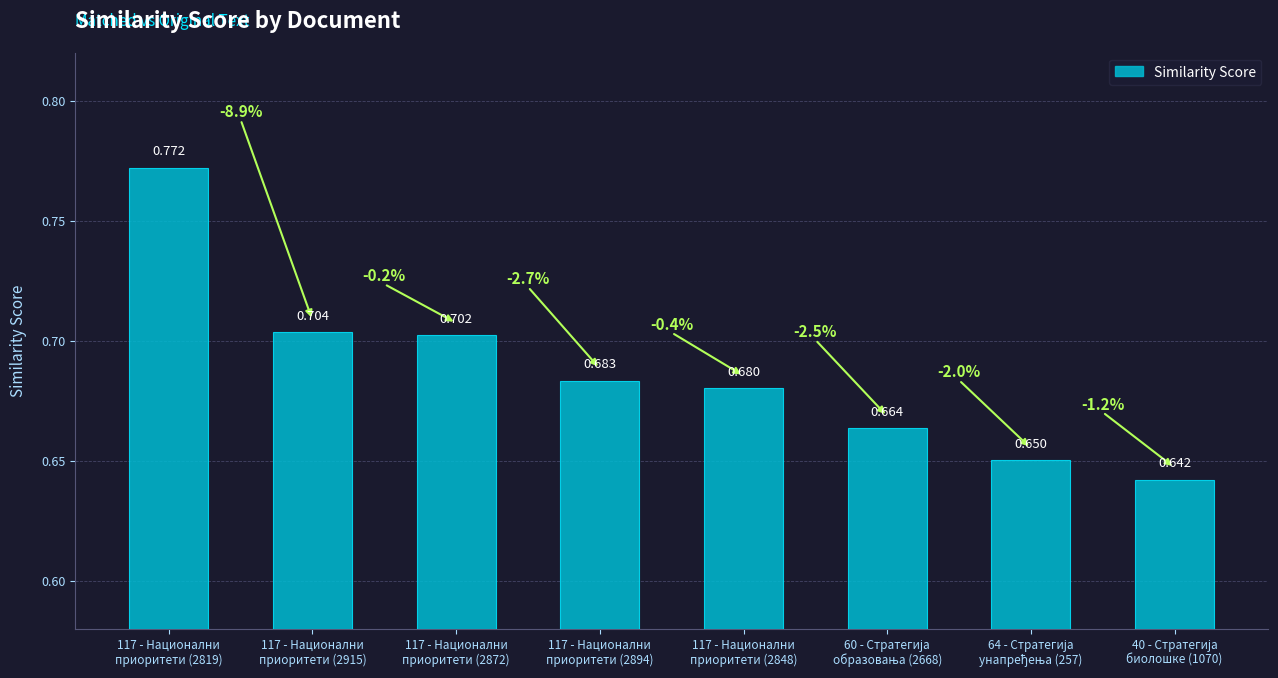

Does the chart contain any negative values?

No